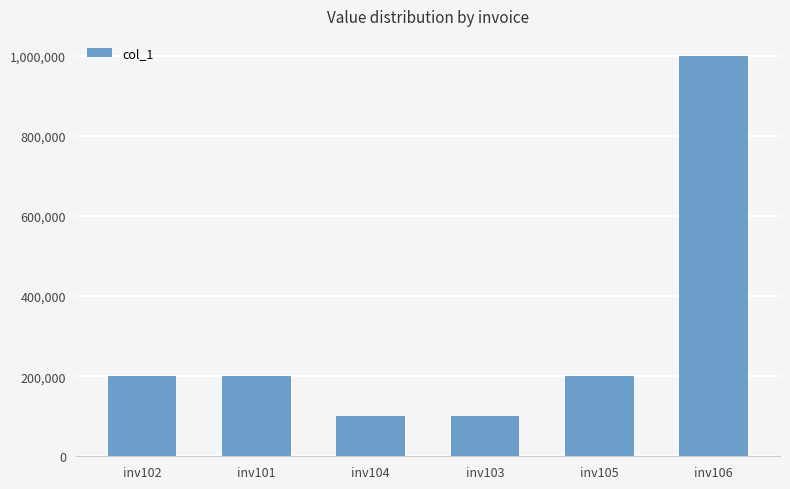

What is the sum of the values at inv102 and inv104?

300000